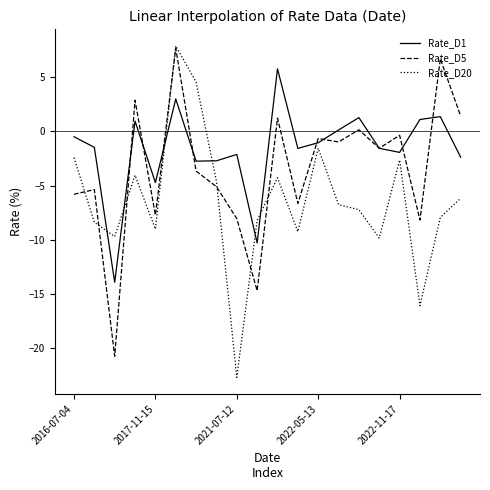

How many values in Rate_D1 are above zero?

7